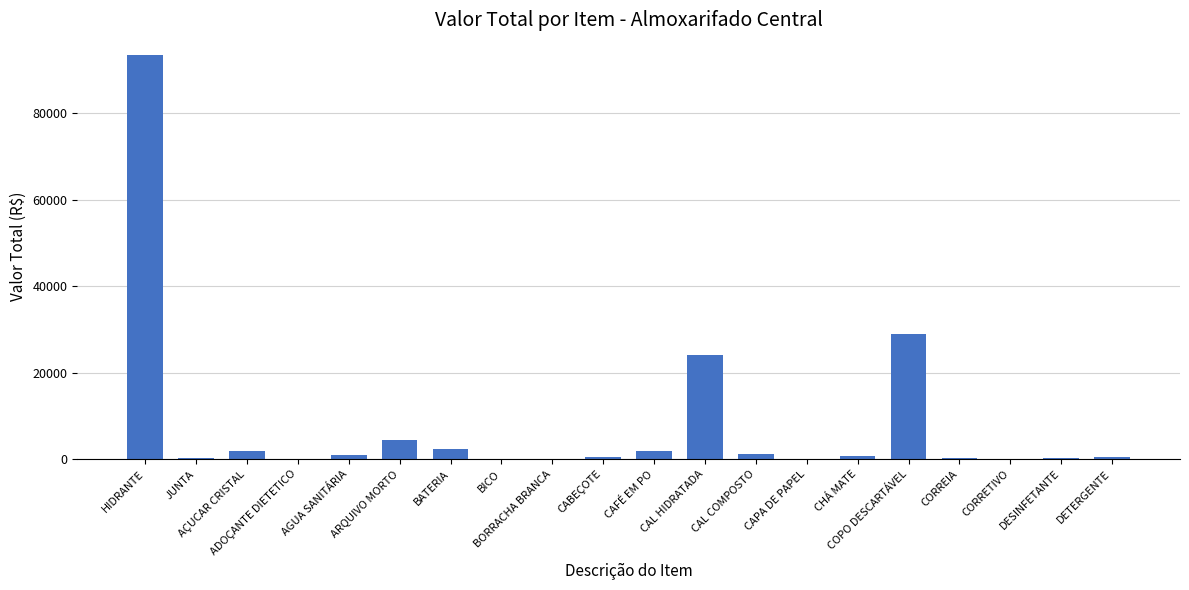

Where is the data nearest to the value 46820?

COPO DESCARTÁVEL